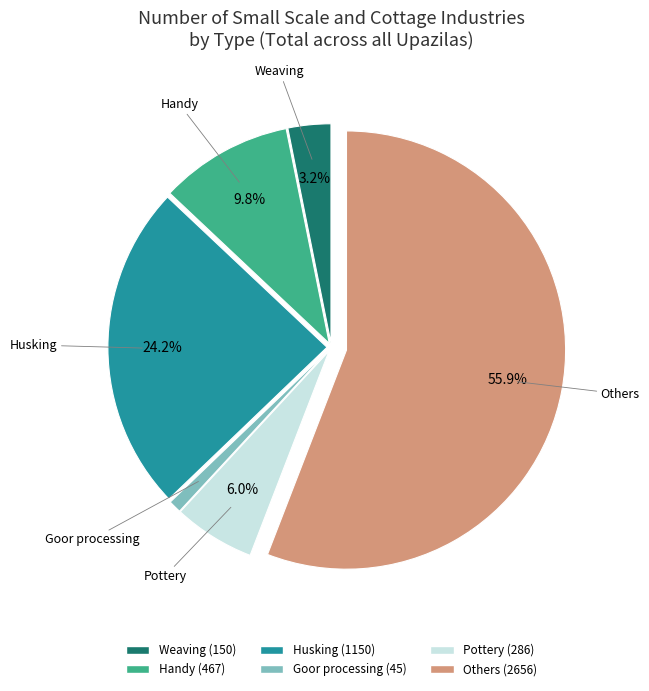

Do Husking and Weaving together represent more than half of the pie?

No